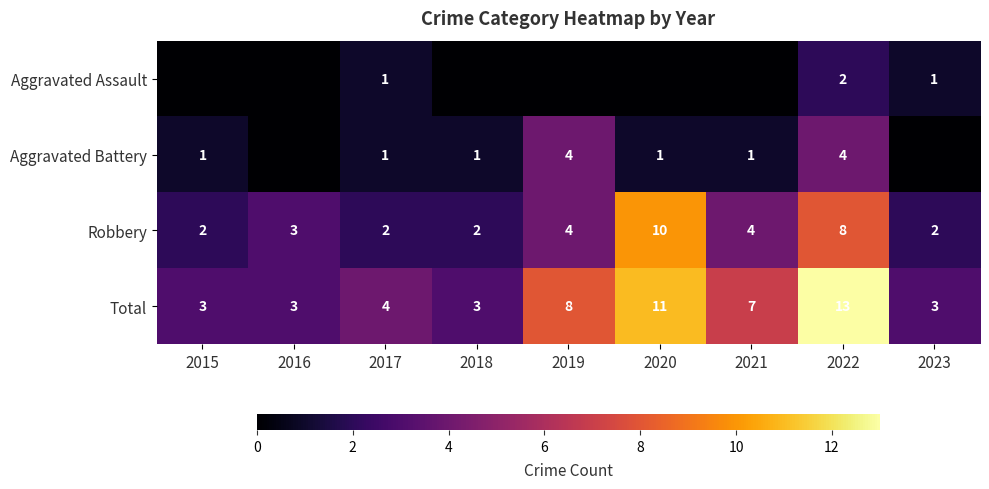

What is the highest value of the Total series?

13